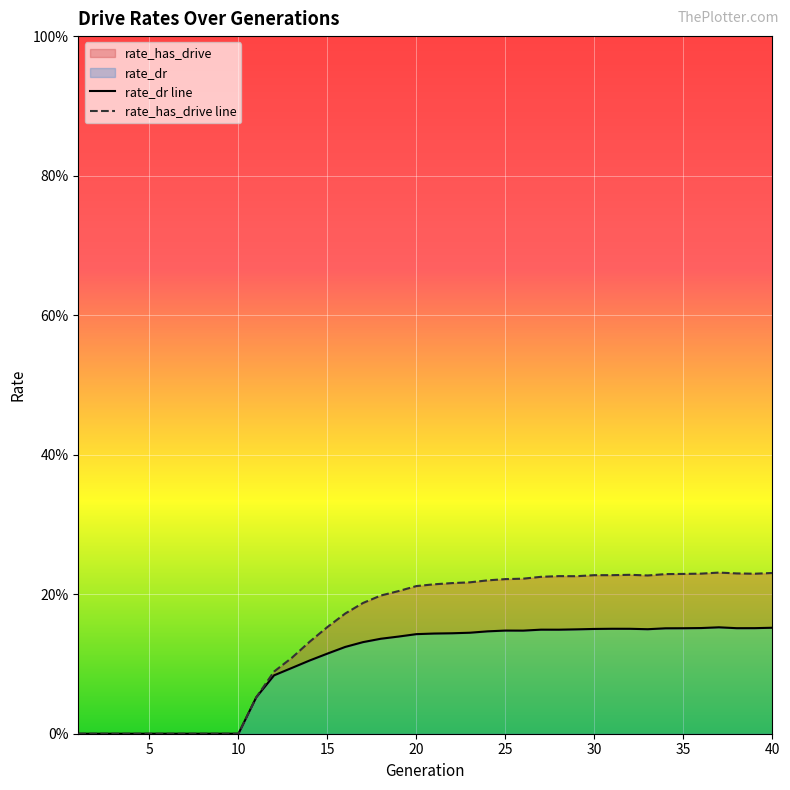

How many lines are shown in the chart?

2